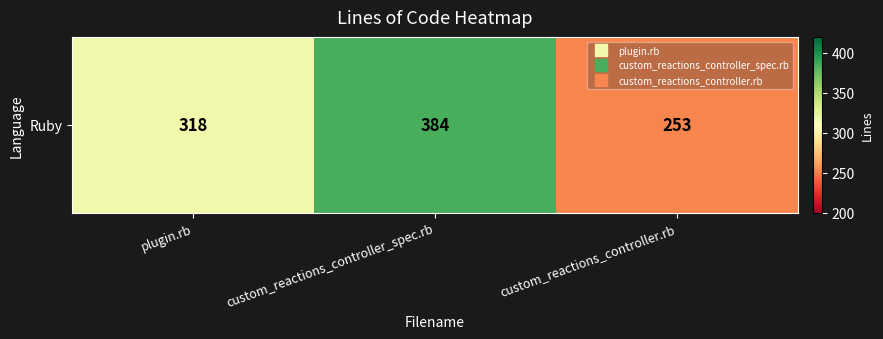

The chart shows a value of 384 at custom_reactions_controller_spec.rb. True or false?

True